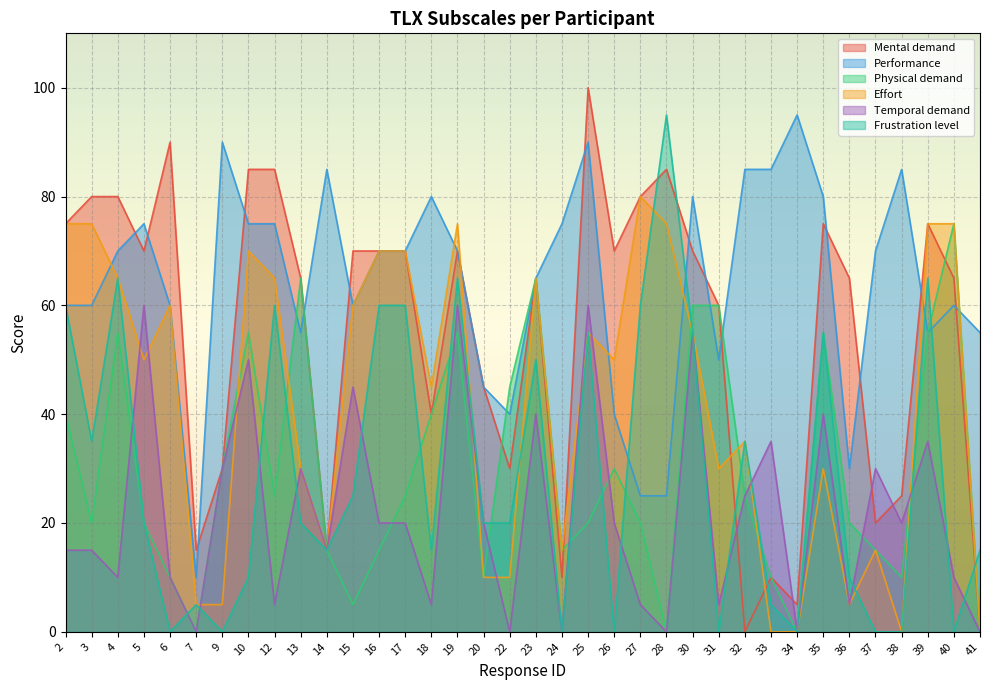

Reading left to right, list all the values displayed in this chart.

Mental demand: 75	80	80	70	90	15	30	85	85	65	15	70	70	70	40	70	45	30	65	10	100	70	80	85	70	60	0	10	5	75	65	20	25	75	65	0	20	75	65
Performance: 60	60	70	75	60	10	90	75	75	55	85	60	70	70	80	70	45	40	65	75	90	40	25	25	80	50	85	85	95	80	30	70	85	85	30	55	75	55	60
Physical demand: 40	20	55	20	10	0	30	55	25	65	15	5	15	25	40	55	10	45	65	15	20	30	20	0	60	60	20	25	0	20	70	15	10	0	55	5	25	55	75
Effort: 75	75	65	50	60	5	5	70	65	30	15	60	70	70	45	75	10	10	65	15	55	50	80	75	55	55	80	75	95	55	30	15	0	0	30	5	35	75	75
Temporal demand: 15	15	10	60	10	0	30	50	5	30	15	45	20	20	5	60	20	0	40	0	60	20	5	0	55	55	5	25	0	30	40	5	35	0	35	5	30	35	10
Frustration level: 60	35	65	20	0	5	0	10	60	20	15	25	60	60	15	65	20	20	50	0	55	0	60	95	55	55	60	0	0	10	55	0	5	0	55	0	35	65	0